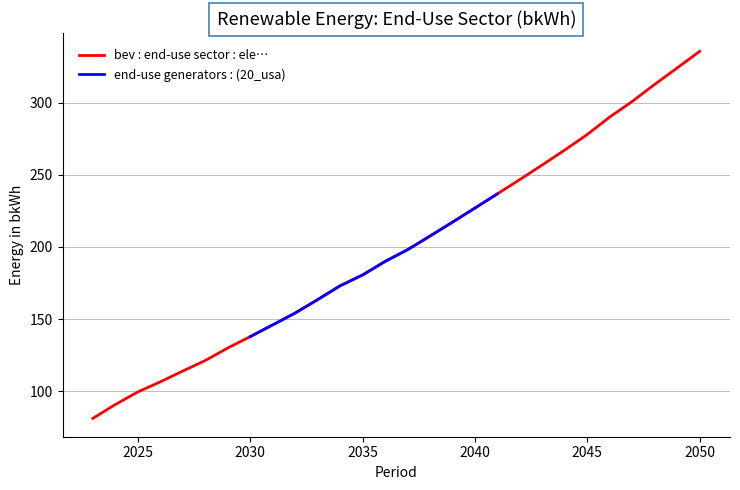

Reading left to right, list all the values displayed in this chart.

2023=81.2	2024=90.8	2025=99.5	2026=106.5	2027=114.0	2028=121.3	2029=130.0	2030=137.8	2031=146.0	2032=154.2	2033=163.5	2034=173.1	2035=180.6	2036=189.9	2037=198.1	2038=207.5	2039=217.2	2040=226.9	2041=236.8	2042=246.7	2043=256.8	2044=267.2	2045=277.9	2046=290.0	2047=300.8	2048=312.7	2049=324.0	2050=335.5